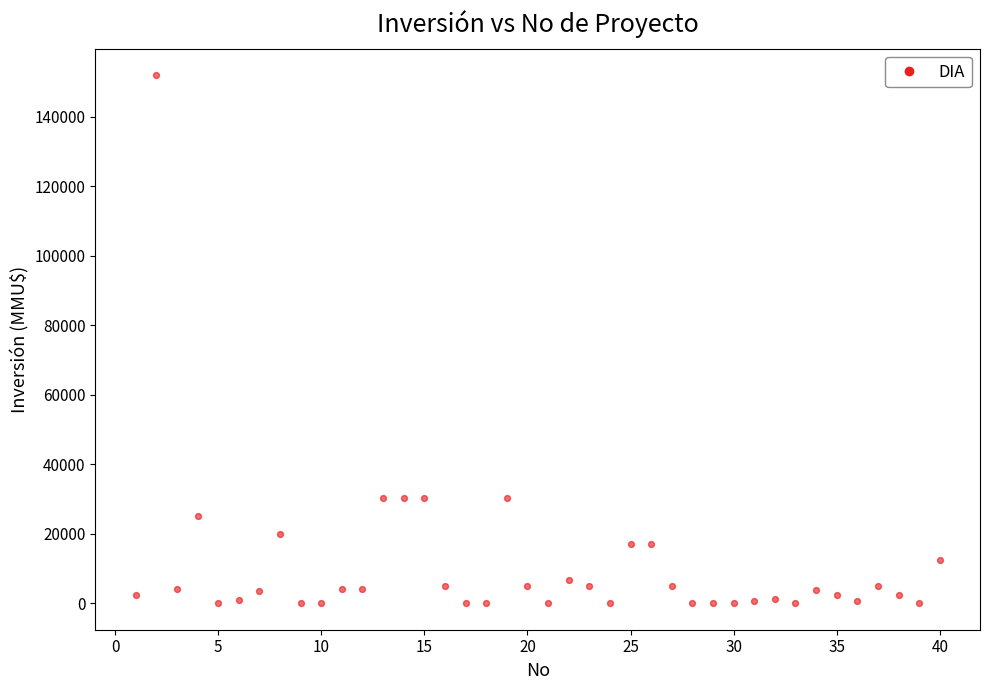

What is the range of X values (max minus min)?

39